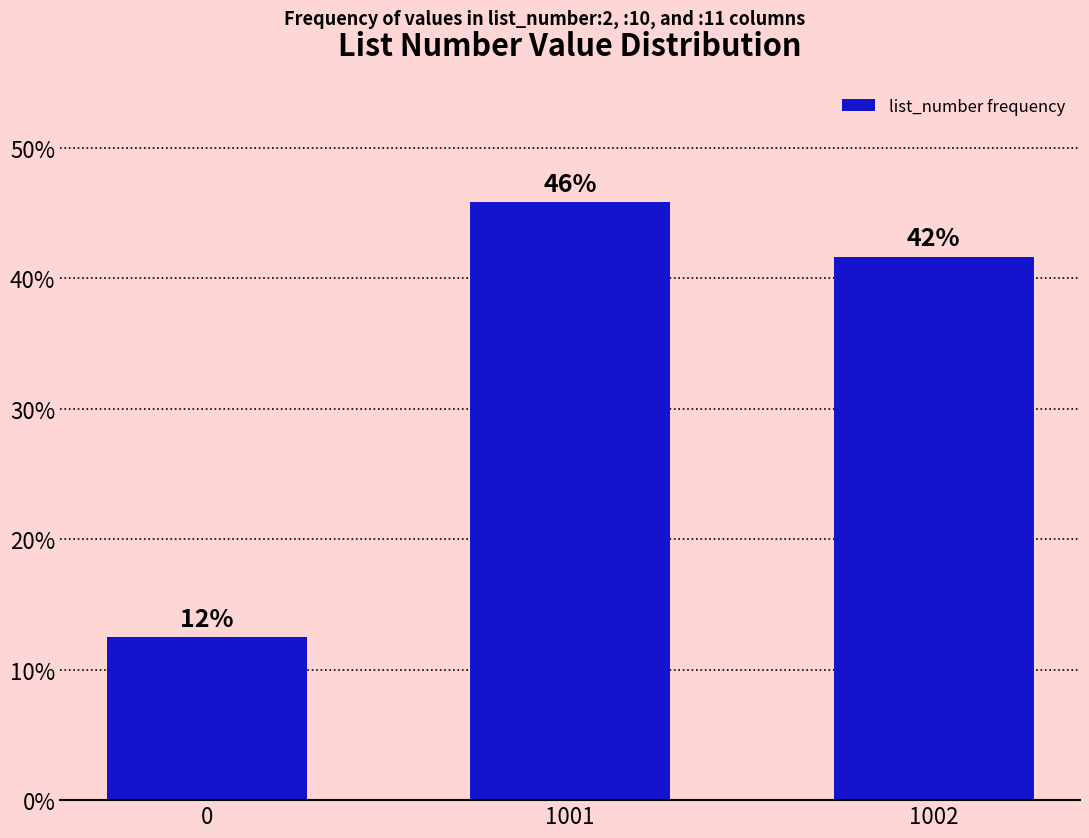

Does the chart contain any negative values?

No